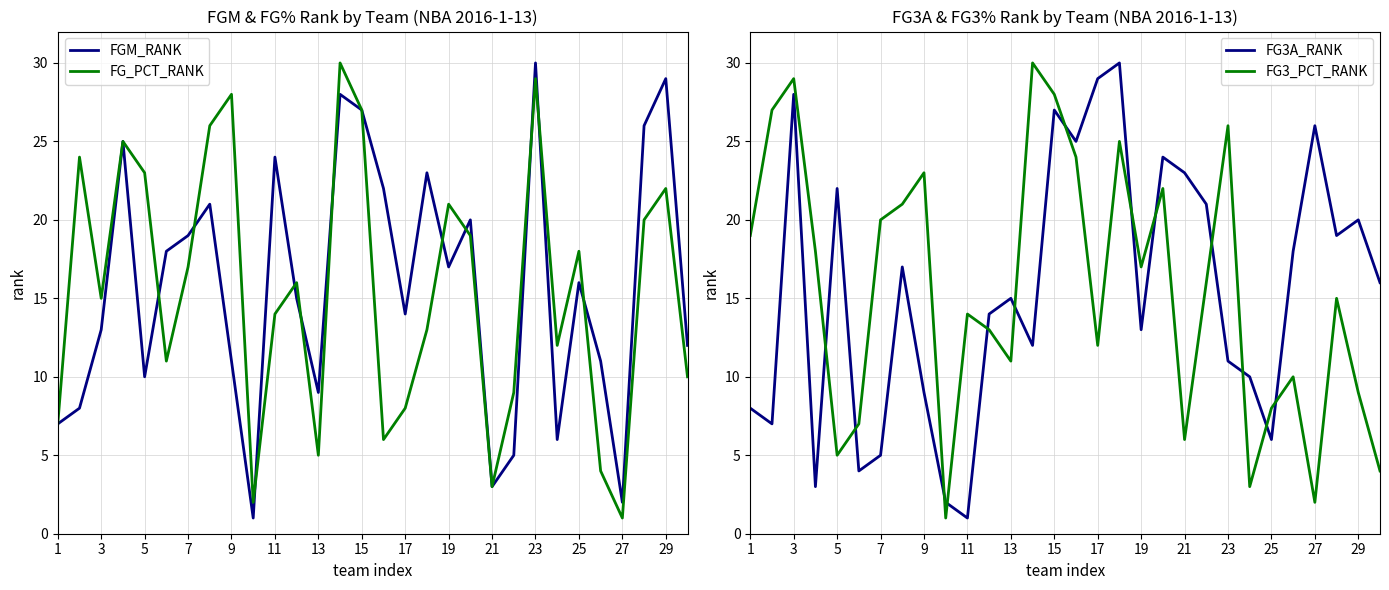

True or false: FG3A_RANK has a value of 6 at 25.

True